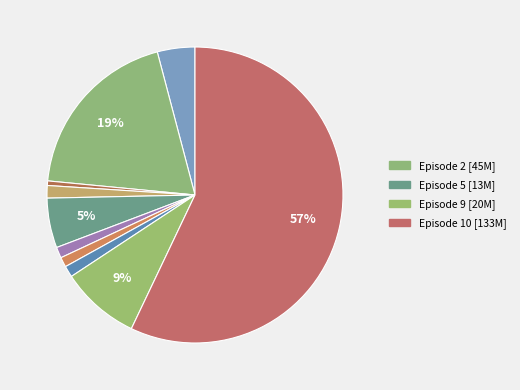

How many segments does this pie chart have?

10